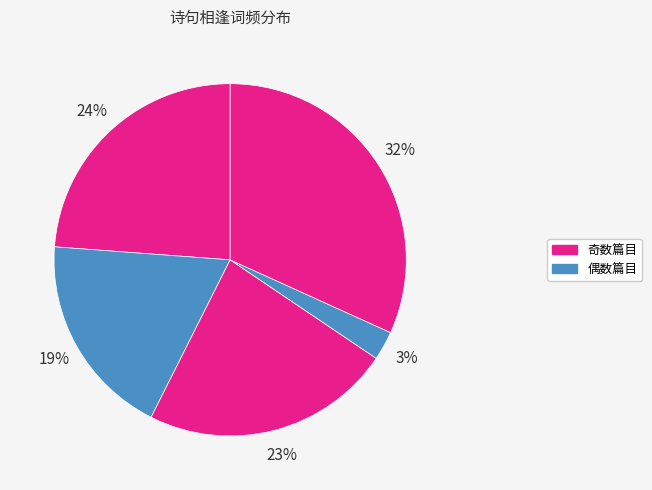

How many slices are in this pie chart?

5